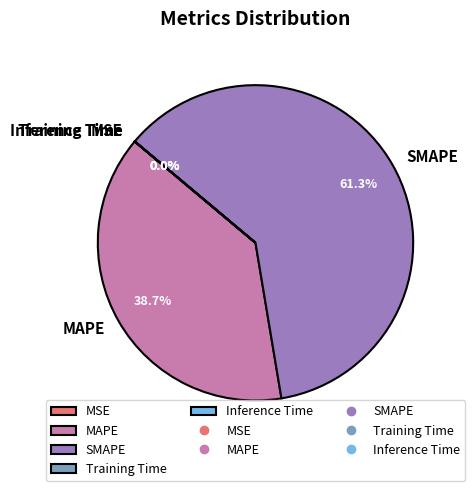

What percentage is NOT represented by SMAPE?

38.7%